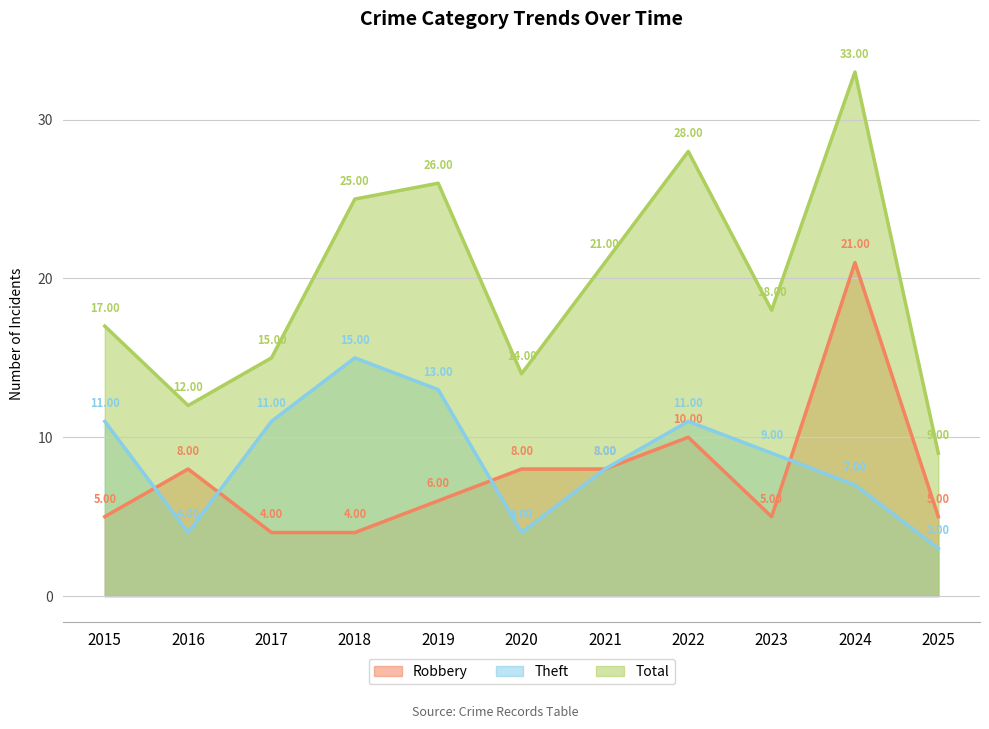

Which series has the largest range (max minus min)?

Total